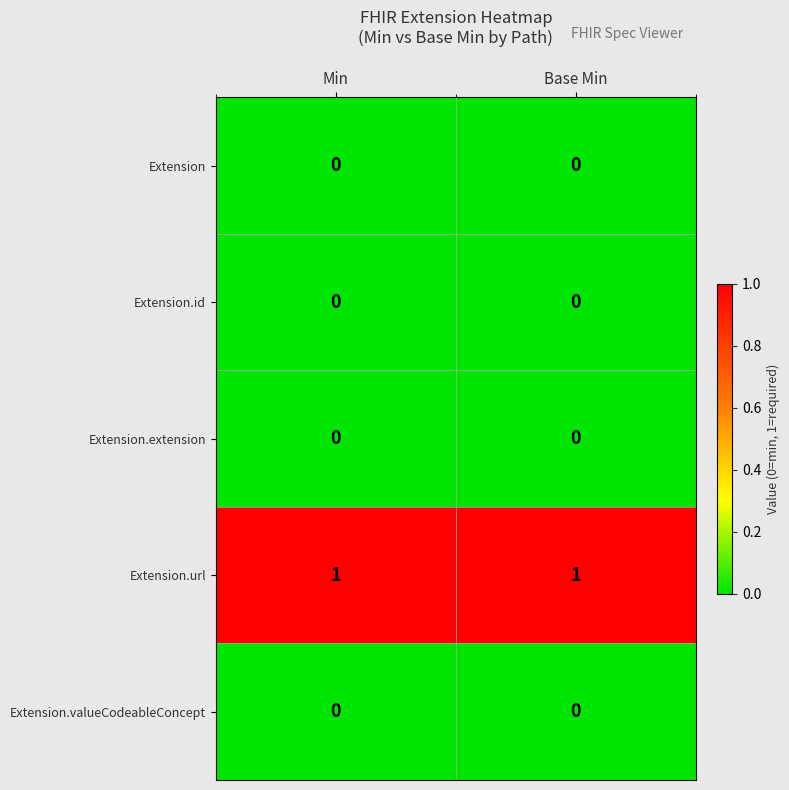

Reading right to left, what are all the values shown in this chart?

Extension: Base Min=0	Min=0
Extension.id: Base Min=0	Min=0
Extension.extension: Base Min=0	Min=0
Extension.url: Base Min=1	Min=1
Extension.valueCodeableConcept: Base Min=0	Min=0